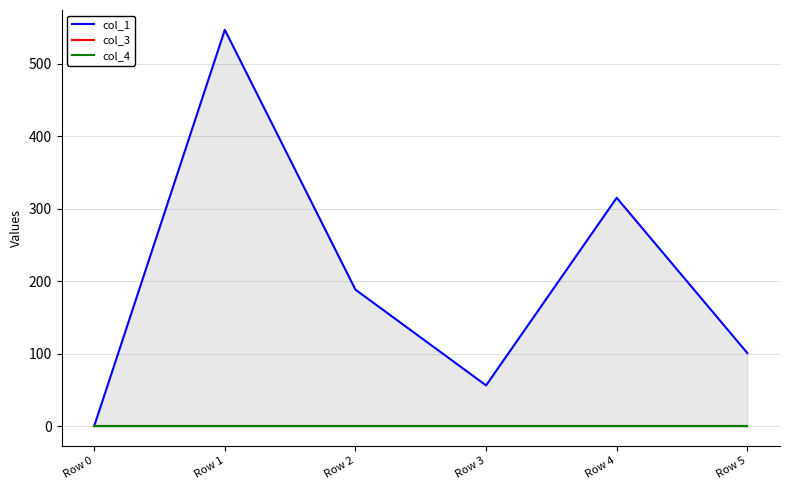

What is the difference between the highest and lowest values at Row 1?

546.7